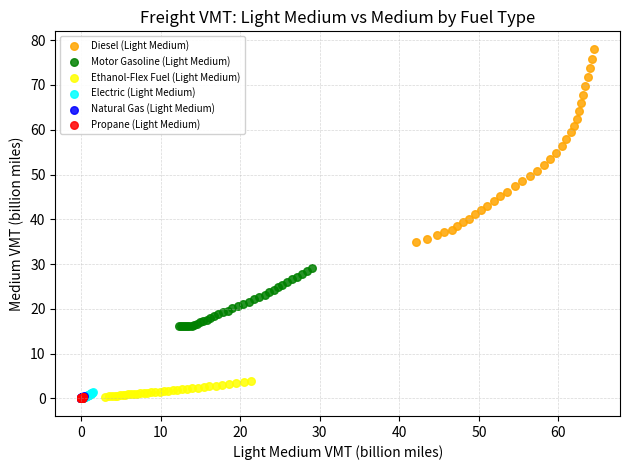

Which series reaches the maximum Y coordinate?

Diesel (Light Medium)